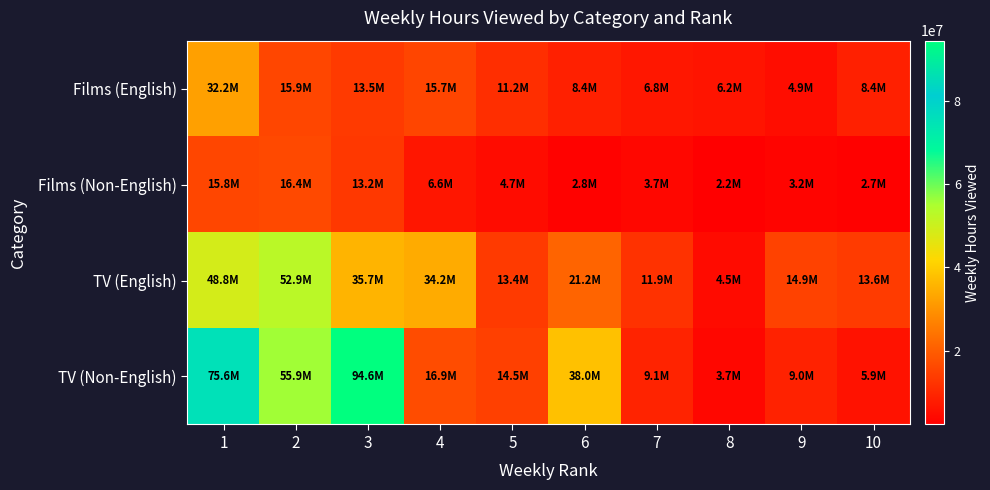

Reading left to right, extract all data points from this chart.

Films (English): 1=32200000	2=15900000	3=13500000	4=15700000	5=11200000	6=8400000	7=6800000	8=6200000	9=4900000	10=8400000
Films (Non-English): 1=15800000	2=16400000	3=13200000	4=6600000	5=4700000	6=2800000	7=3700000	8=2200000	9=3200000	10=2700000
TV (English): 1=48800000	2=52900000	3=35700000	4=34200000	5=13400000	6=21200000	7=11900000	8=4500000	9=14900000	10=13600000
TV (Non-English): 1=75600000	2=55900000	3=94600000	4=16900000	5=14500000	6=38000000	7=9100000	8=3700000	9=9000000	10=5900000